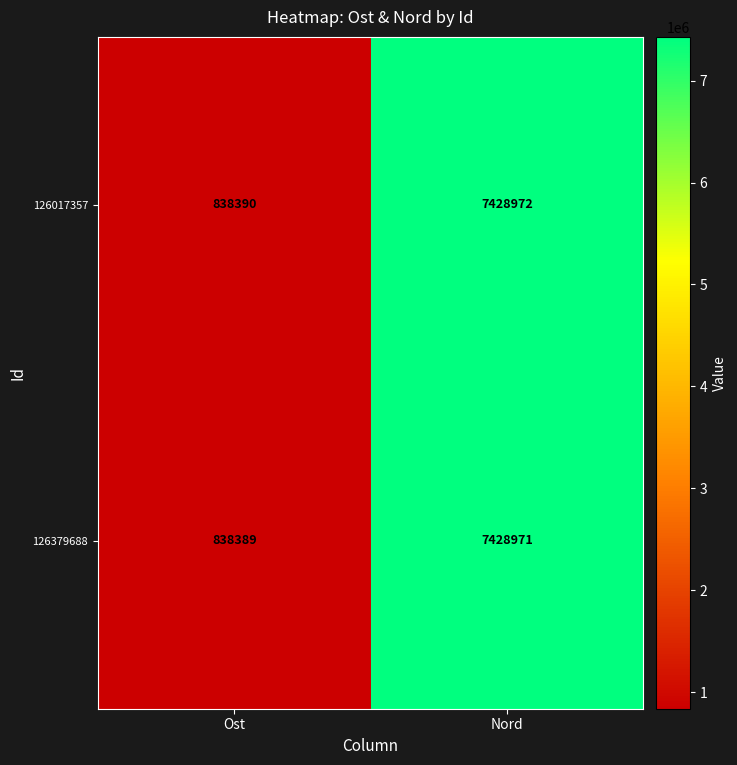

At which category is the sum across all series the highest?

Nord